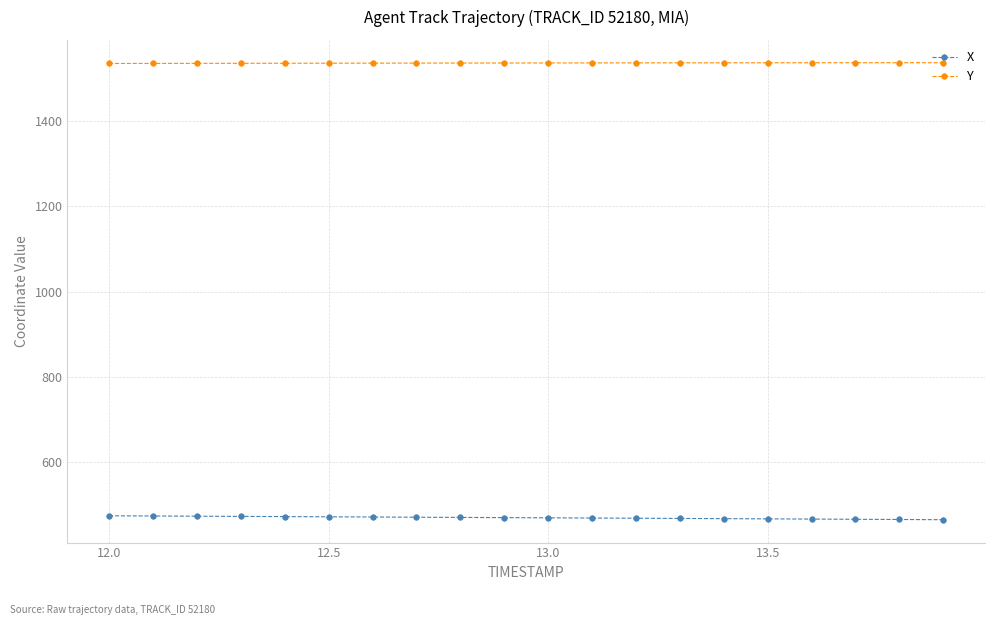

List the series in order of their peak value, highest first.

Y, X